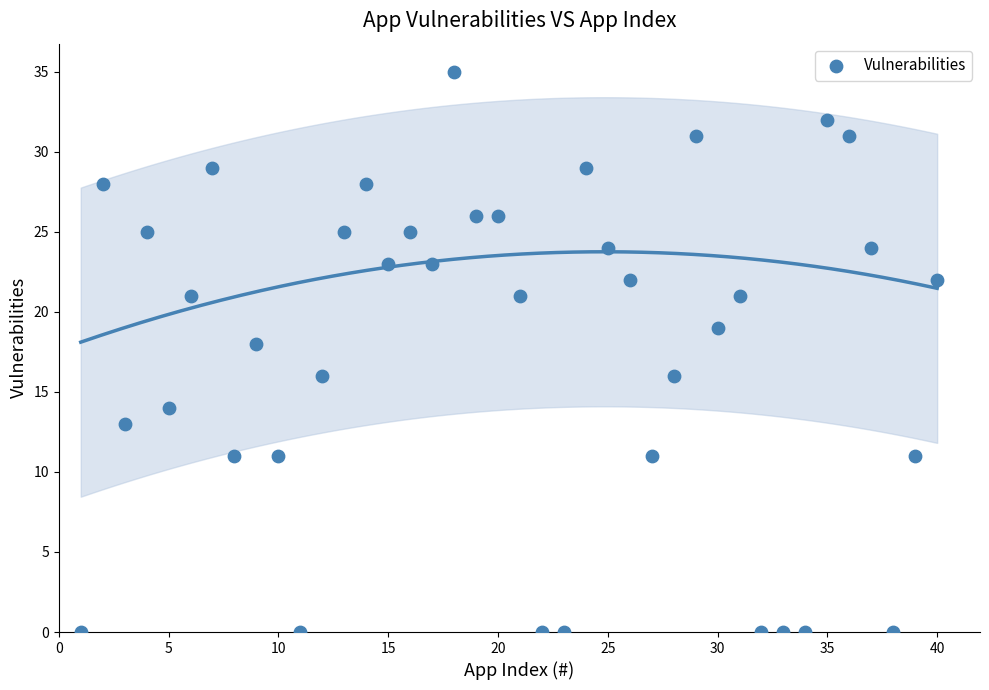

What is the range of Y values (max minus min)?

35